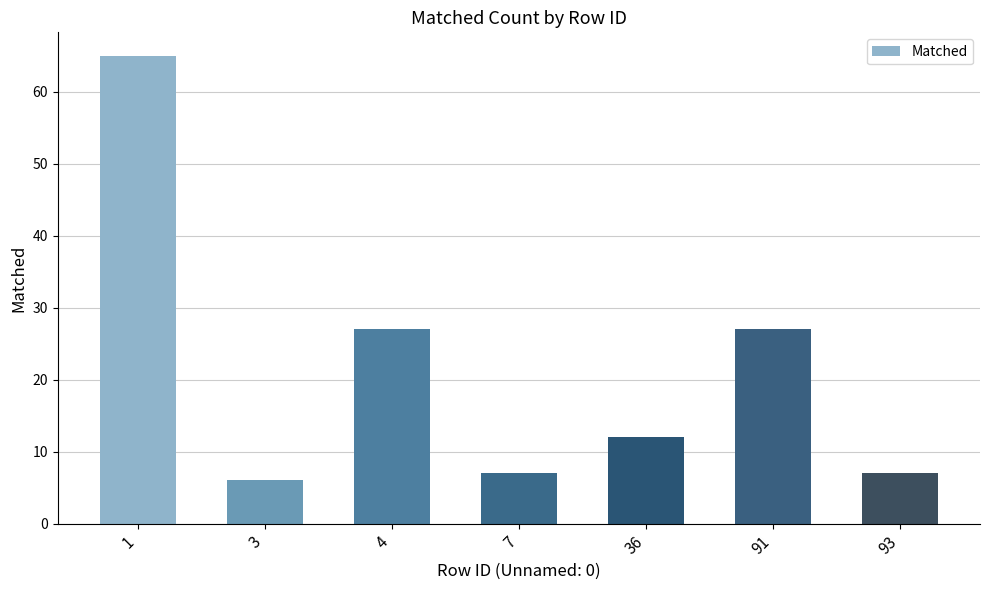

The chart shows a value of 9 at 3. True or false?

False